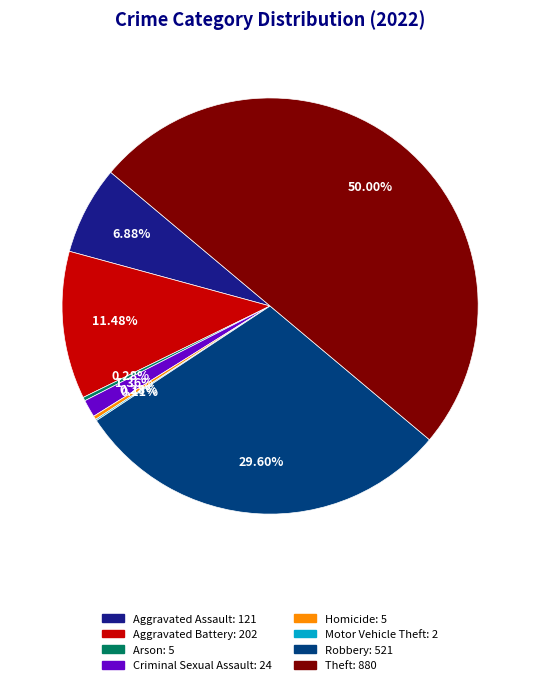

Does any single category account for the majority?

No